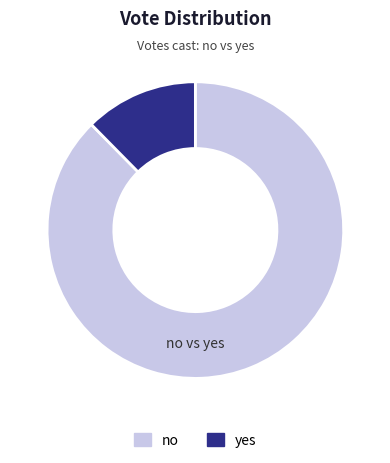

Count the number of slices in the pie.

2